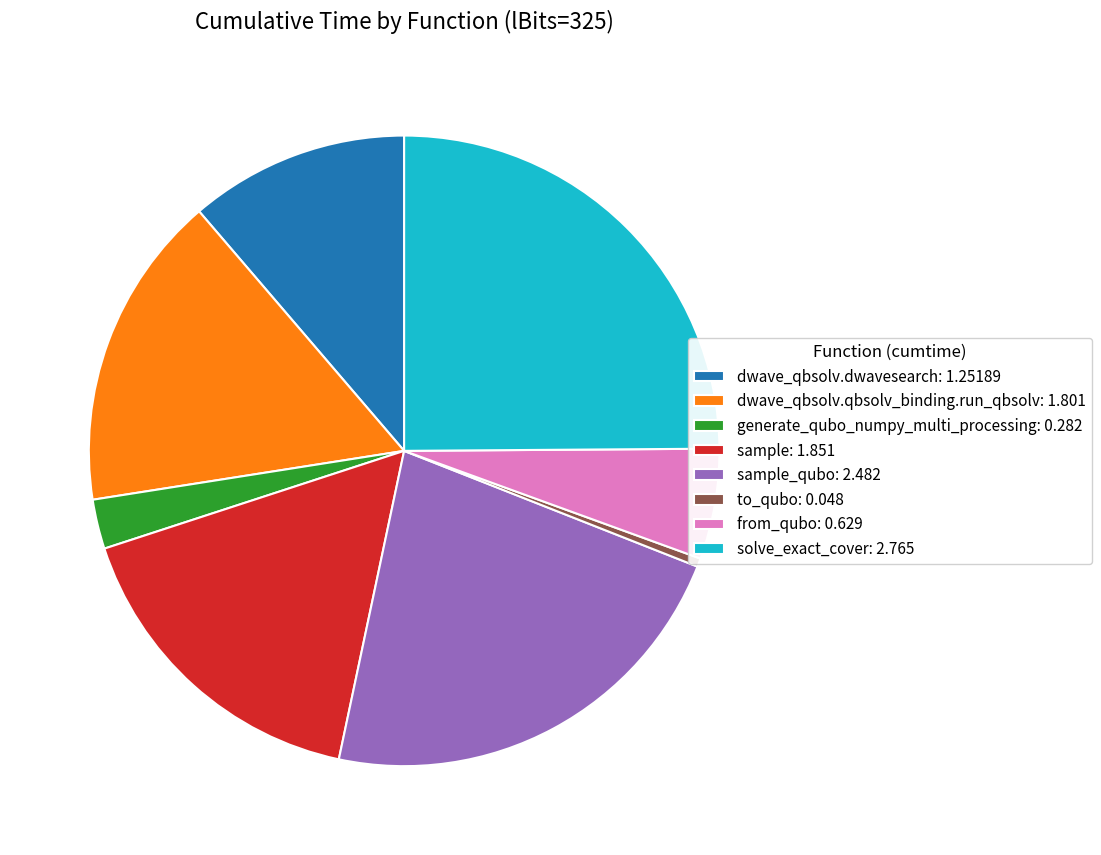

What is the ratio of the value at dwave_qbsolv.dwavesearch: 1.25189 to the value at dwave_qbsolv.qbsolv_binding.run_qbsolv: 1.801?

0.7